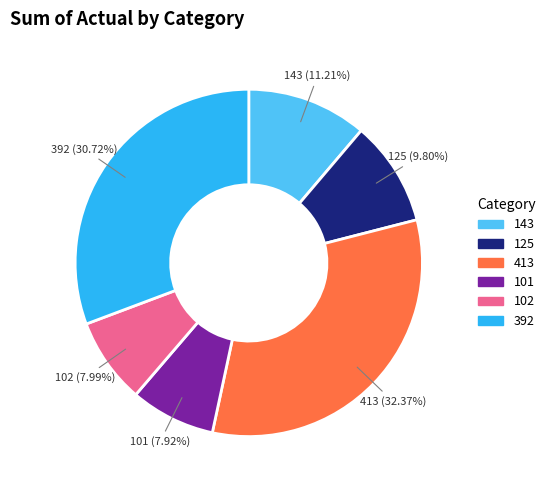

Which has a higher value, 102 or 143?

143